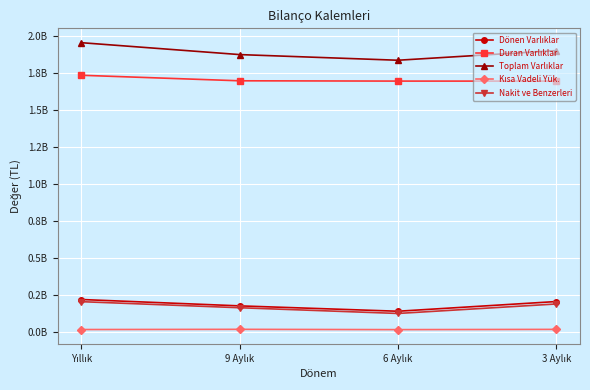

Is this an area chart (filled region under the line)?

No